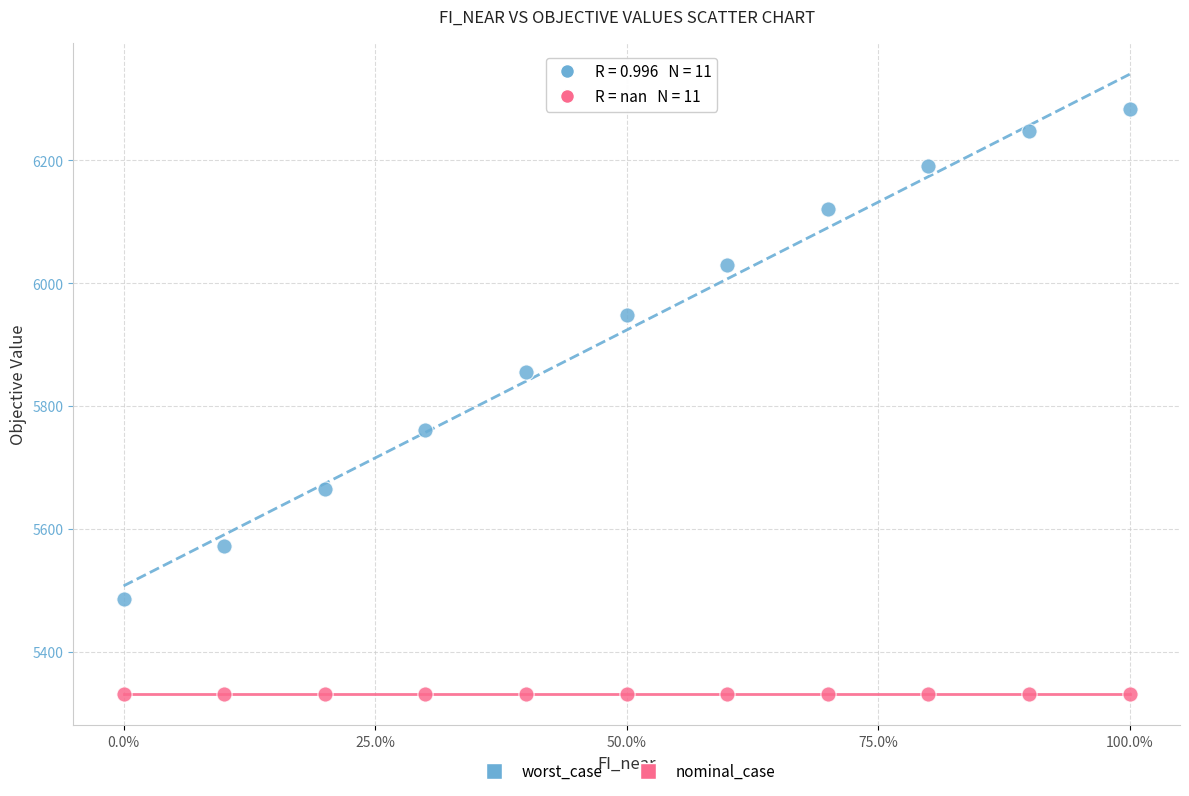

Which series reaches the minimum Y coordinate?

nominal_case